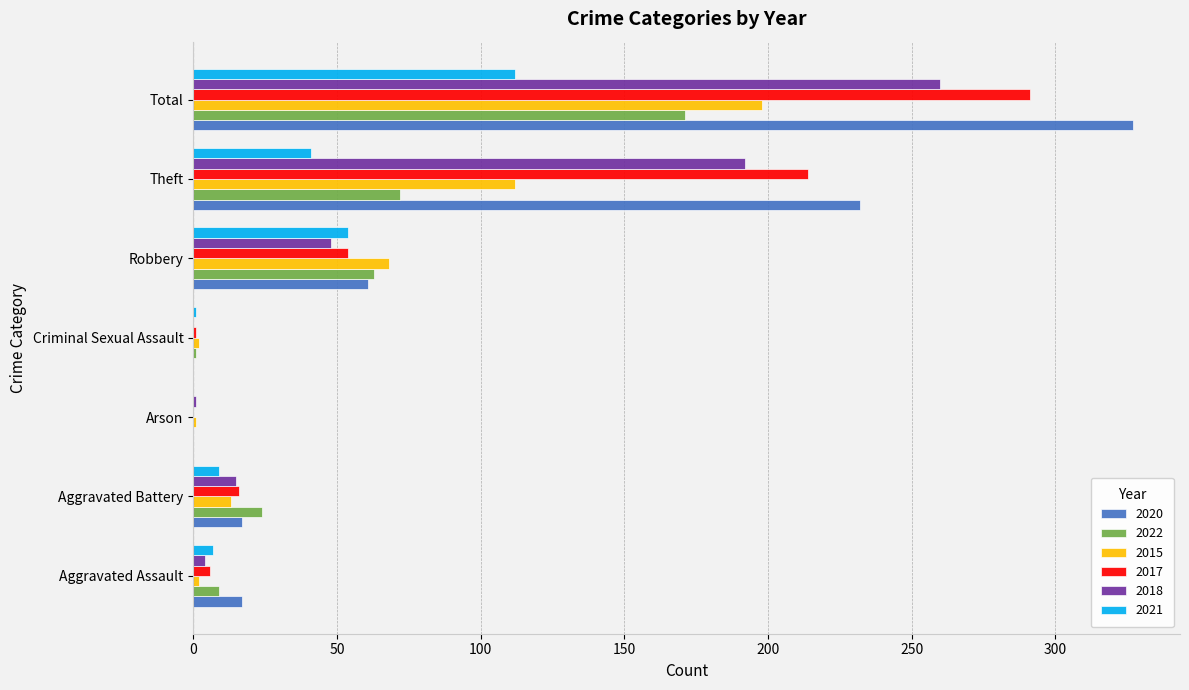

What is the sum of the 2018 values at Total and Aggravated Assault?

264